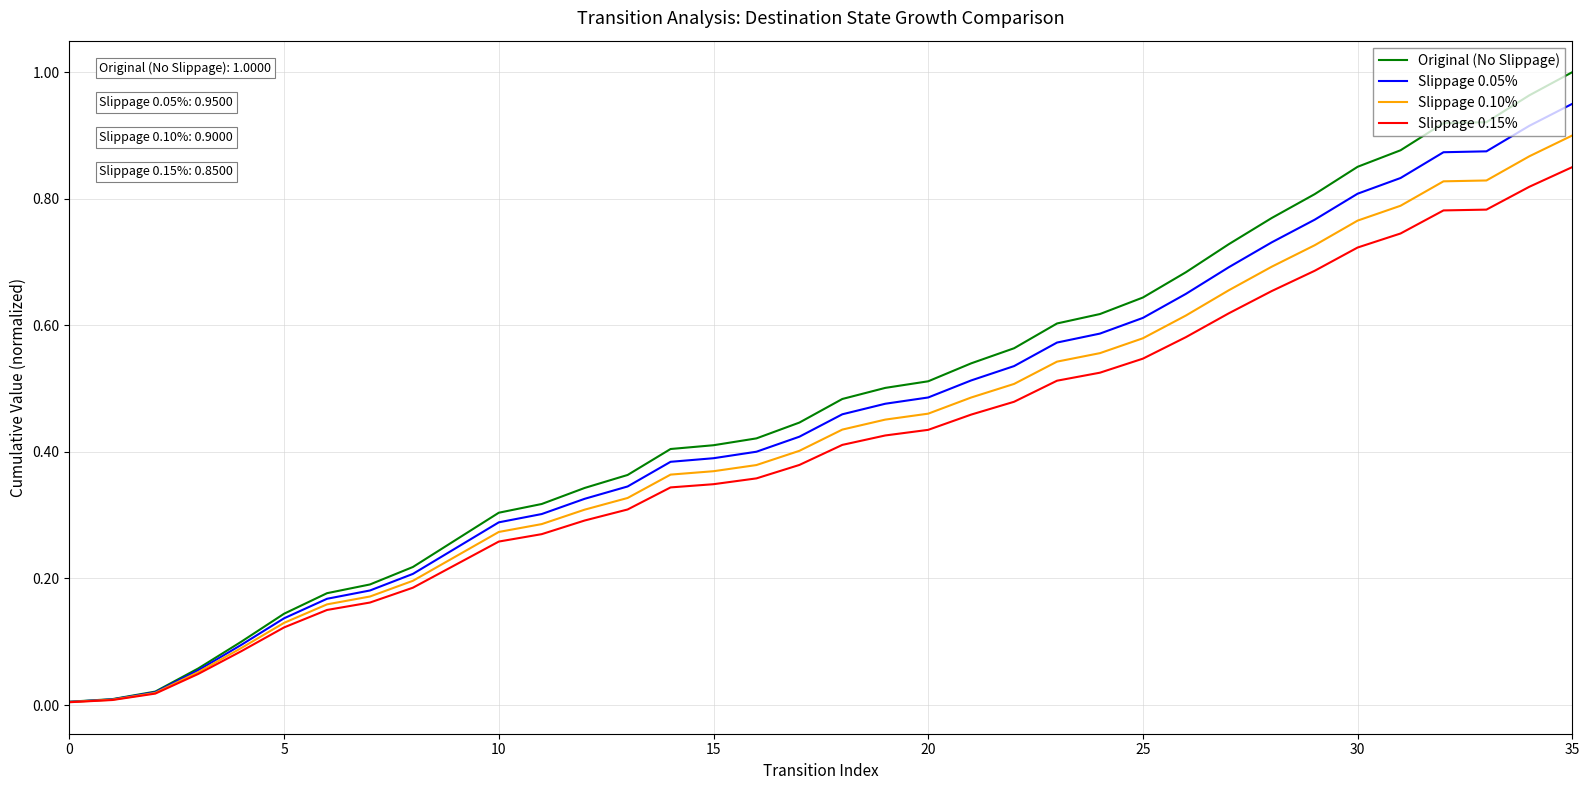

Which series has the largest range (max minus min)?

Original (No Slippage)